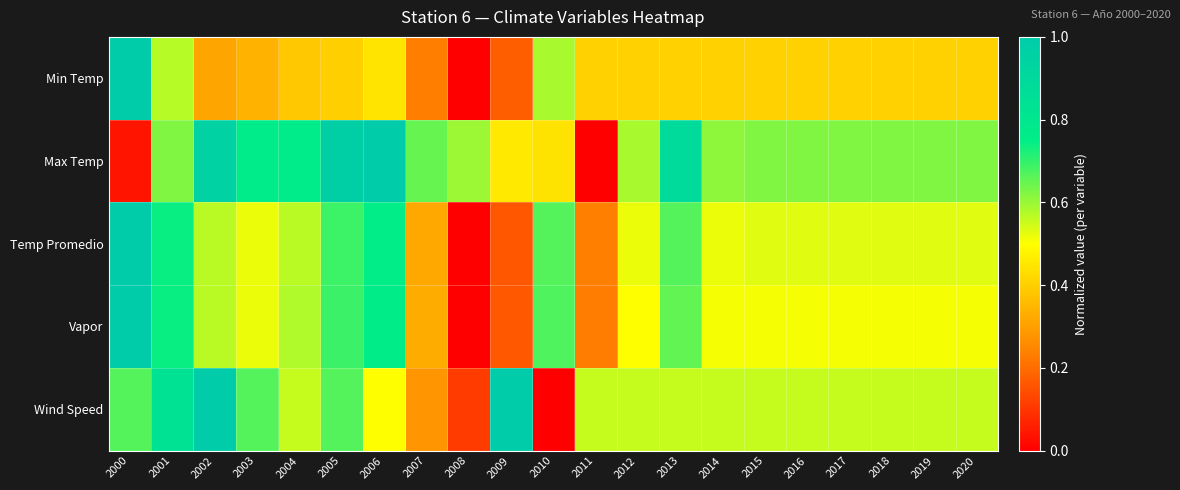

Reading right to left, list all the values displayed in this chart.

Min Temp: 2020=0.4	2019=0.4	2018=0.4	2017=0.4	2016=0.4	2015=0.4	2014=0.4	2013=0.4	2012=0.4	2011=0.4	2010=0.6	2009=0.2	2008=0.0	2007=0.2	2006=0.4	2005=0.4	2004=0.4	2003=0.3	2002=0.3	2001=0.6	2000=1.0
Max Temp: 2020=0.6	2019=0.6	2018=0.6	2017=0.6	2016=0.6	2015=0.6	2014=0.6	2013=0.9	2012=0.6	2011=0.0	2010=0.4	2009=0.5	2008=0.6	2007=0.6	2006=1.0	2005=1.0	2004=0.8	2003=0.8	2002=0.9	2001=0.6	2000=0.0
Temp Promedio: 2020=0.5	2019=0.5	2018=0.5	2017=0.5	2016=0.5	2015=0.5	2014=0.5	2013=0.7	2012=0.5	2011=0.2	2010=0.7	2009=0.2	2008=0.0	2007=0.3	2006=0.8	2005=0.7	2004=0.6	2003=0.5	2002=0.6	2001=0.7	2000=1.0
Vapor: 2020=0.5	2019=0.5	2018=0.5	2017=0.5	2016=0.5	2015=0.5	2014=0.5	2013=0.7	2012=0.5	2011=0.2	2010=0.7	2009=0.2	2008=0.0	2007=0.3	2006=0.8	2005=0.7	2004=0.6	2003=0.5	2002=0.6	2001=0.7	2000=1.0
Wind Speed: 2020=0.6	2019=0.6	2018=0.6	2017=0.6	2016=0.6	2015=0.6	2014=0.6	2013=0.6	2012=0.6	2011=0.6	2010=0.0	2009=1.0	2008=0.1	2007=0.3	2006=0.5	2005=0.7	2004=0.6	2003=0.7	2002=1.0	2001=0.8	2000=0.7